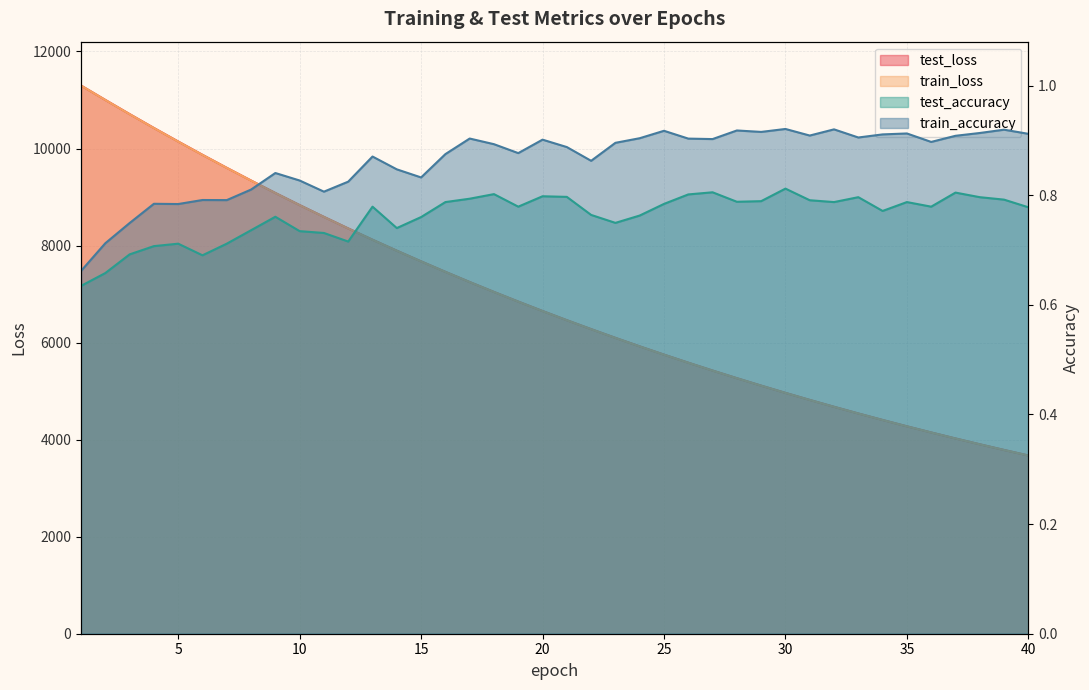

Does the chart display data point markers on the line(s)?

No